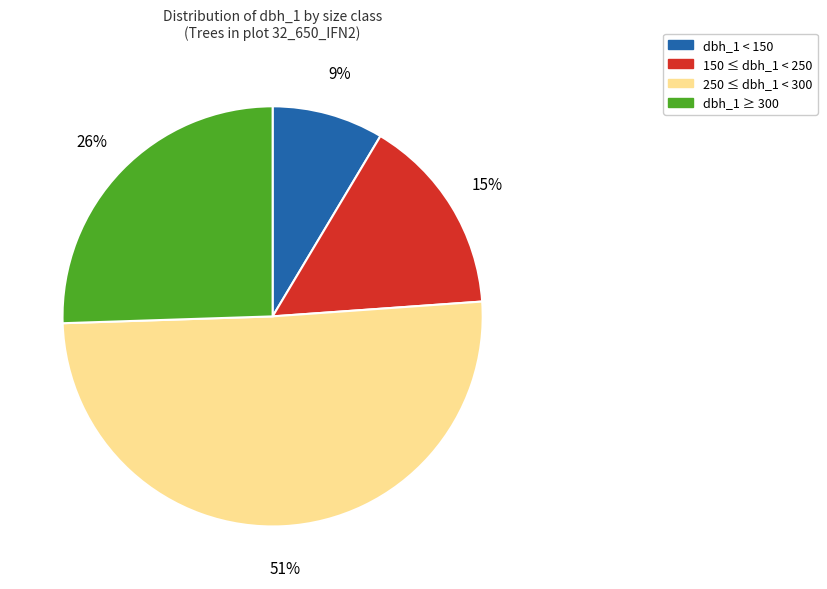

Is it true that 150 ≤ dbh_1 < 250 is 27% of the pie?

False